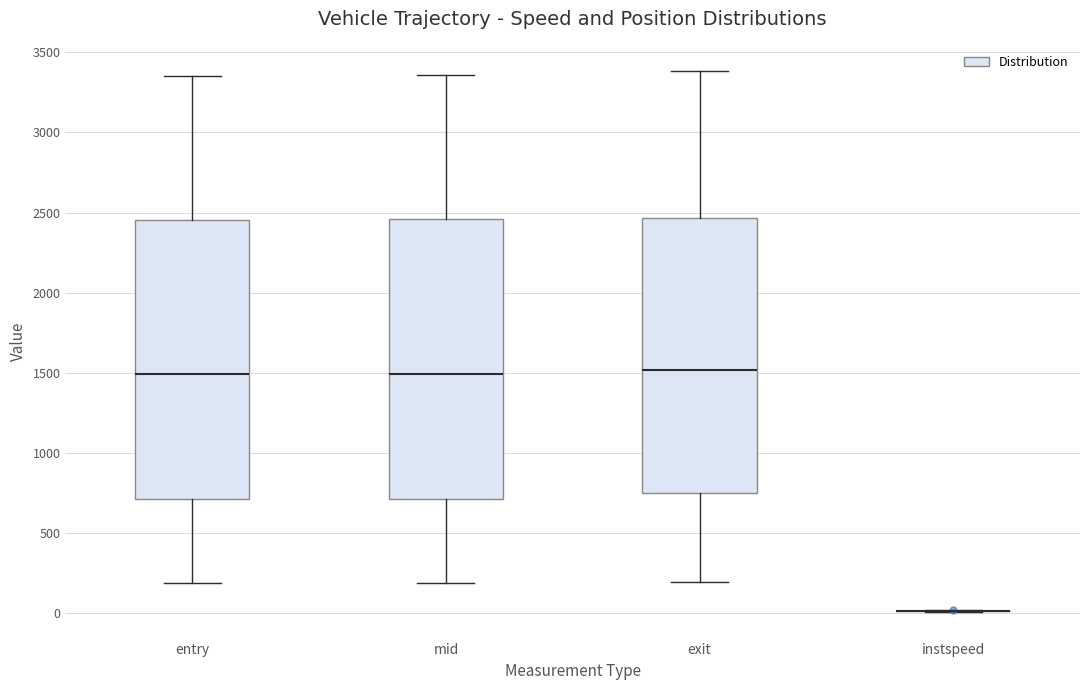

Reading left to right, read every box against the y-axis: the position of its median line, the range the box covers, and the ends of its whiskers. The values are not printed on the chart, so give them approximately, as read against the axis.

entry: median 1500, box 700 to 2450, whiskers 200 to 3350
mid: median 1500, box 700 to 2450, whiskers 200 to 3350
exit: median 1500, box 750 to 2450, whiskers 200 to 3400
instspeed: box collapsed to a line at 0, whiskers 0 to 0